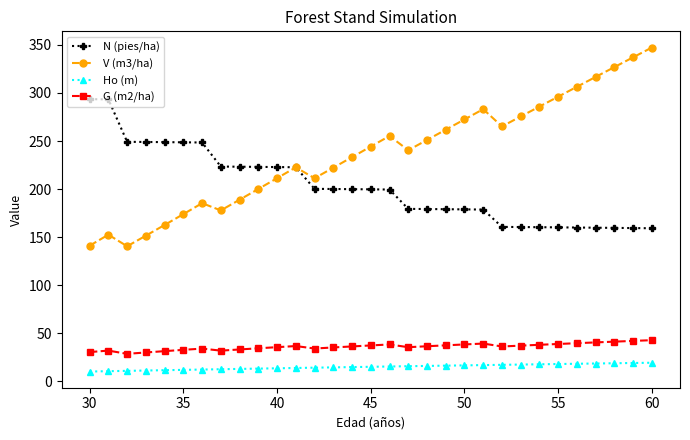

Which series has the largest range (max minus min)?

V (m3/ha)